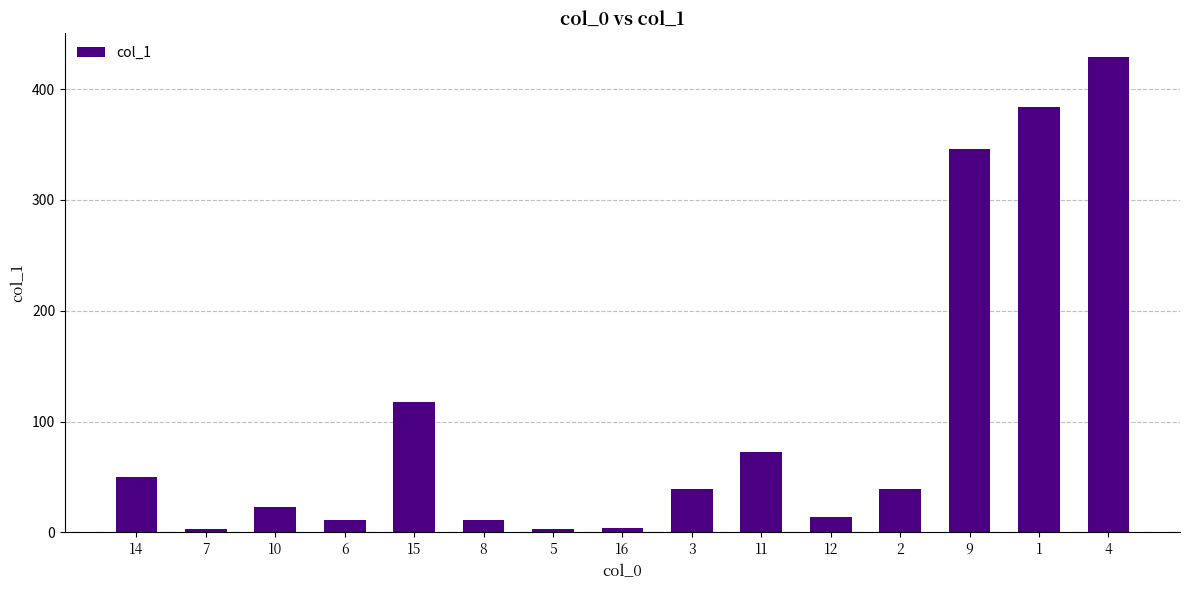

How many bars are there in total?

15